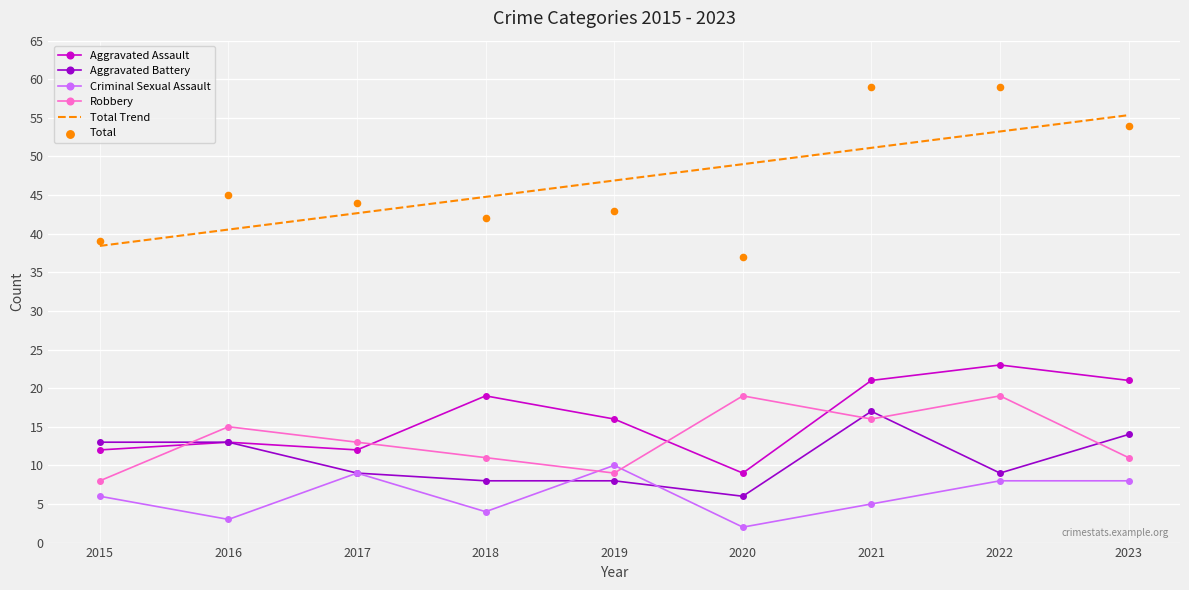

What is the total value across all series at 2016?

129.5